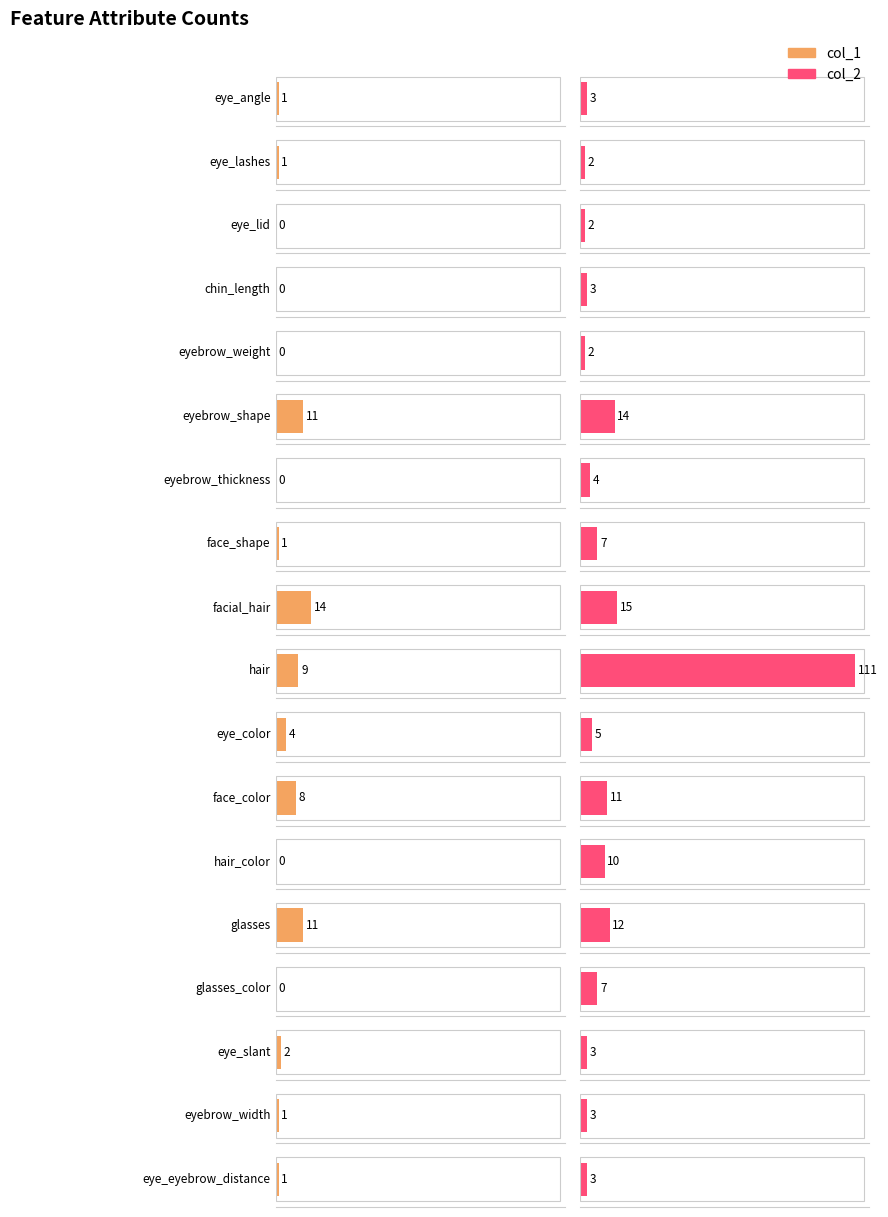

Which series has the widest spread of values?

col_2